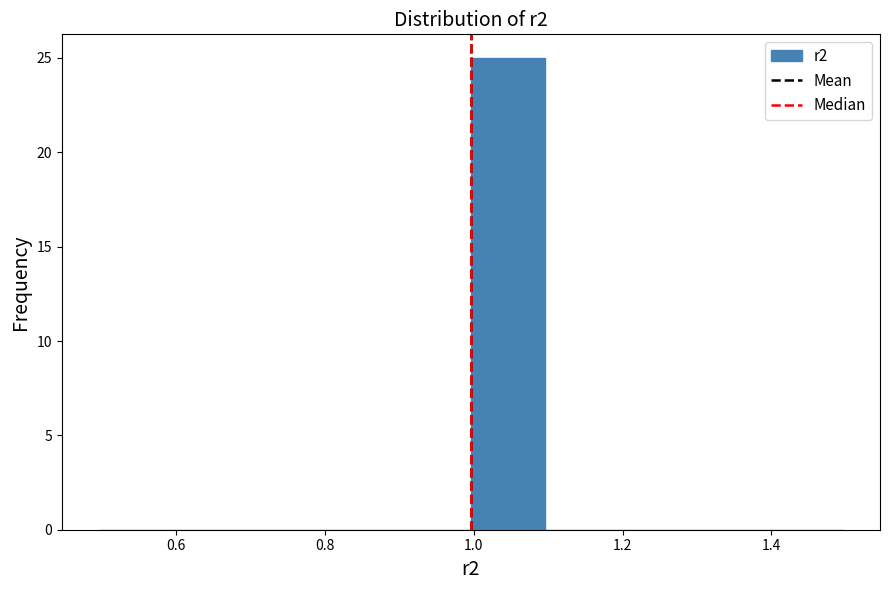

Reading left to right, transcribe this chart: for each bar, give the range it covers on the x-axis and its height. Neither the bar edges nor the heights are printed on the chart, so give them approximately, as read against the axes.

0.5 to 0.6: 0
0.6 to 0.7: 0
0.7 to 0.8: 0
0.8 to 0.9: 0
0.9 to 1.0: 0
1.0 to 1.1: 25
1.1 to 1.2: 0
1.2 to 1.3: 0
1.3 to 1.4: 0
1.4 to 1.5: 0